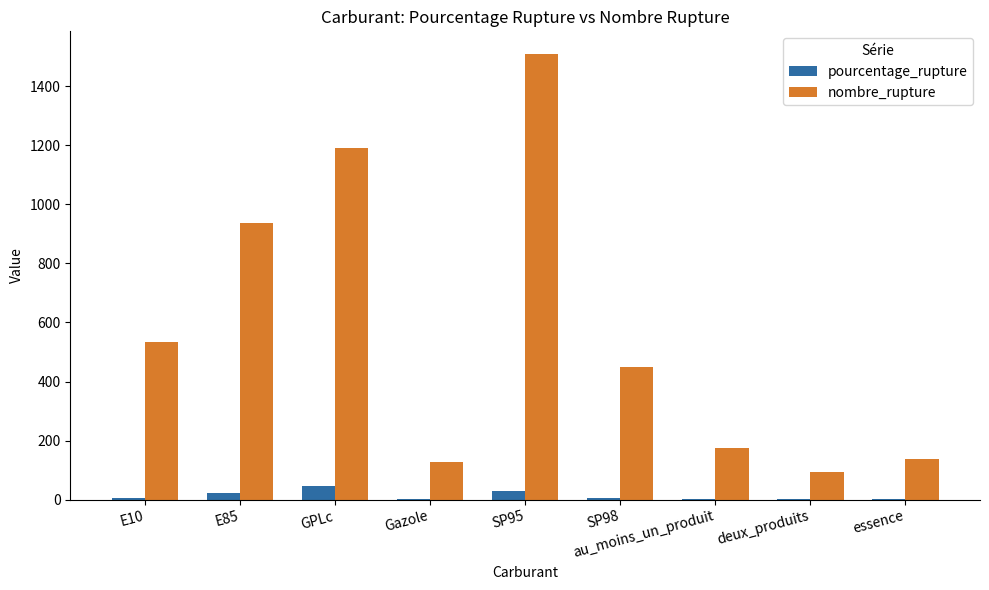

What is the maximum value shown in the chart?

1510.0